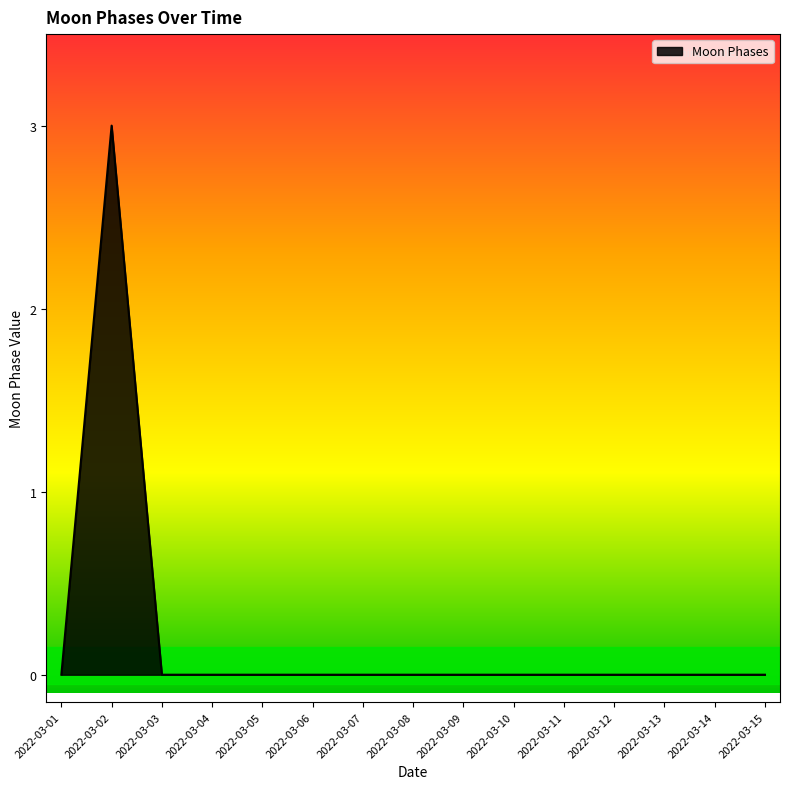

How many values are between 0 and 1?

14